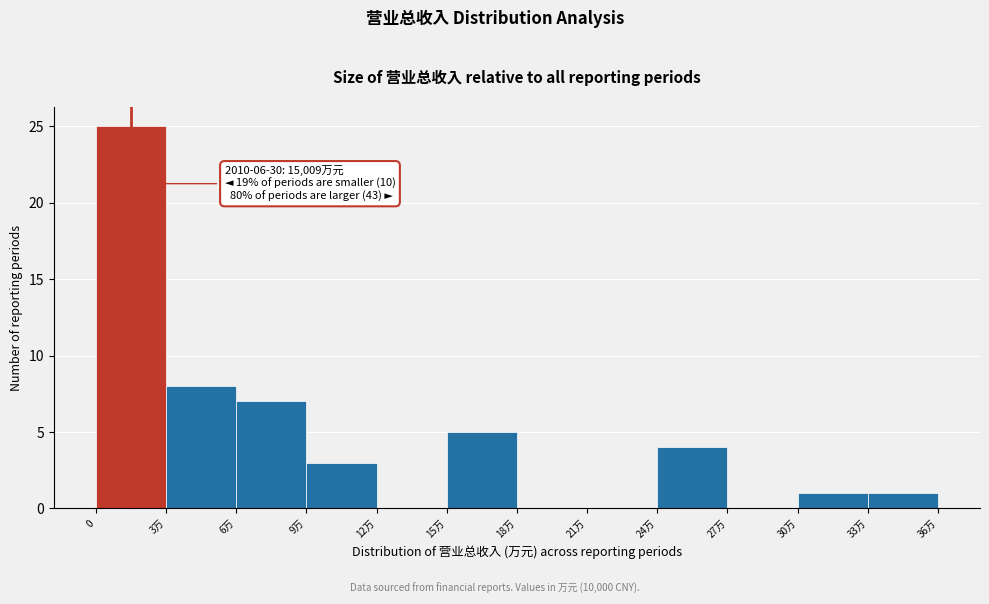

Reading left to right, transcribe all the data shown in this chart.

0=25	3万=8	6万=7	9万=3	12万=0	15万=5	18万=0	21万=0	24万=4	27万=0	30万=1	33万=1